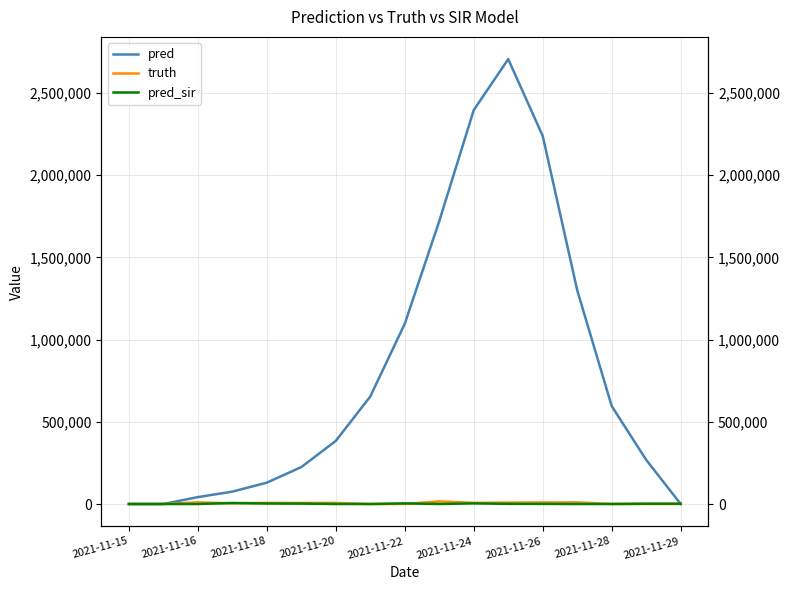

What position from the left is 13?

14